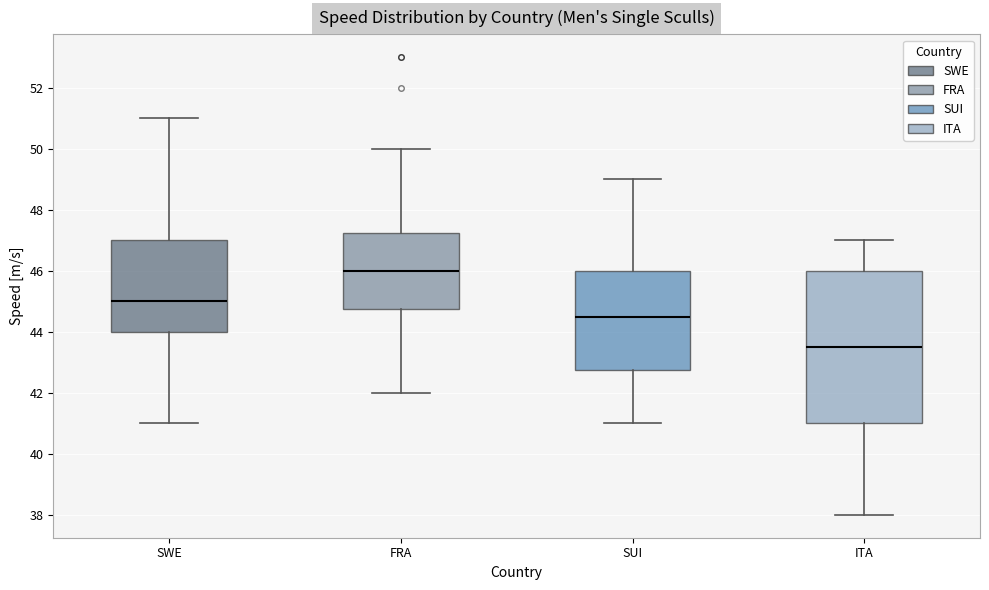

Comparing the boxes themselves (not the whiskers), which one is the tallest?

ITA